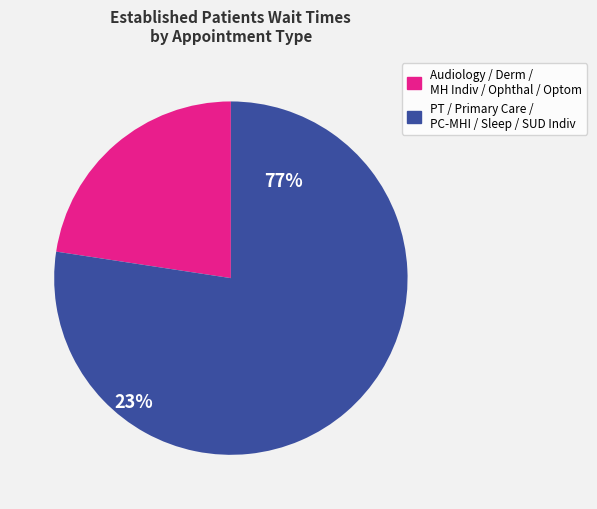

Count the number of slices in the pie.

2